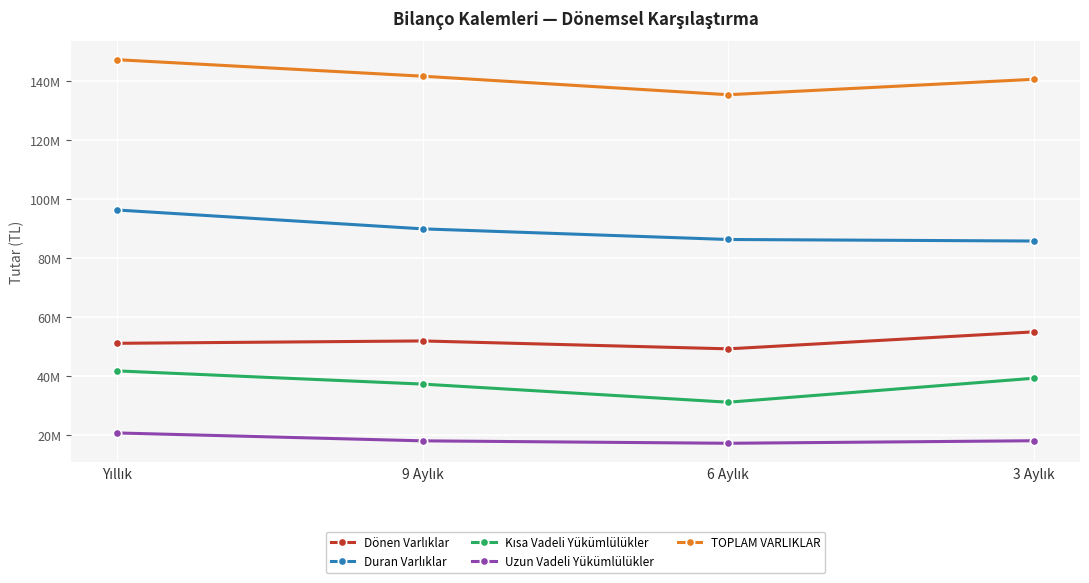

Rank the series by their maximum value, from lowest to highest.

Uzun Vadeli Yükümlülükler, Kısa Vadeli Yükümlülükler, Dönen Varlıklar, Duran Varlıklar, TOPLAM VARLIKLAR